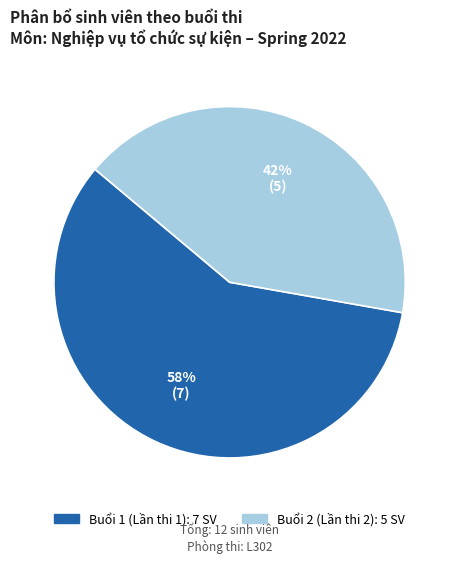

Count the number of slices in the pie.

2